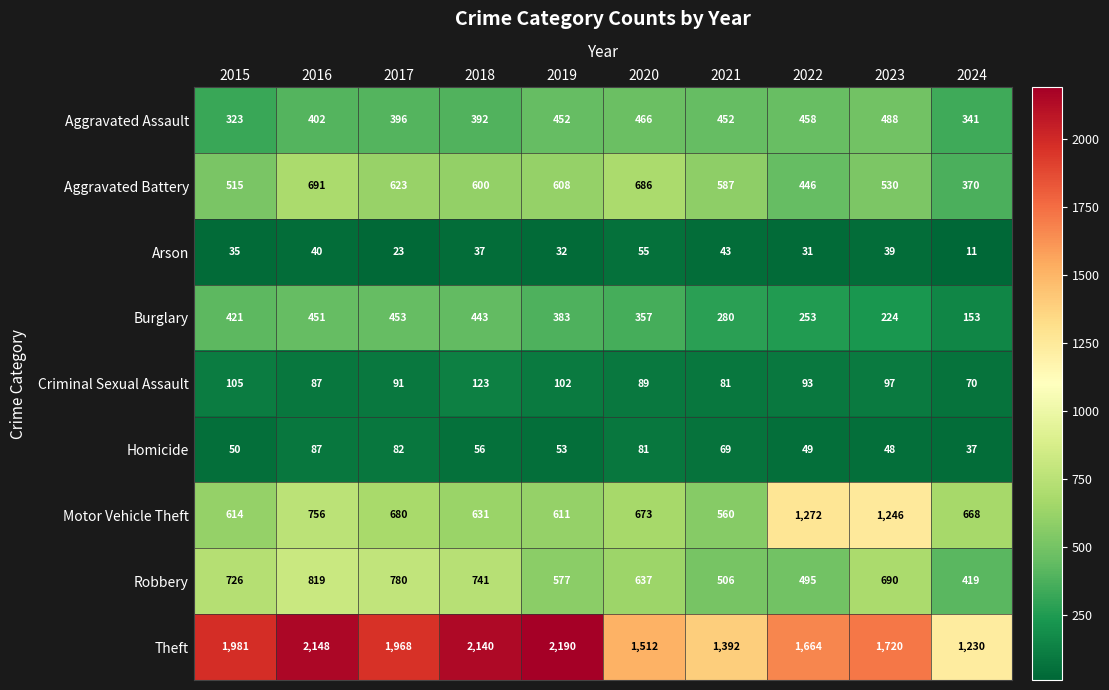

Where does the Arson series first go above 37?

2016